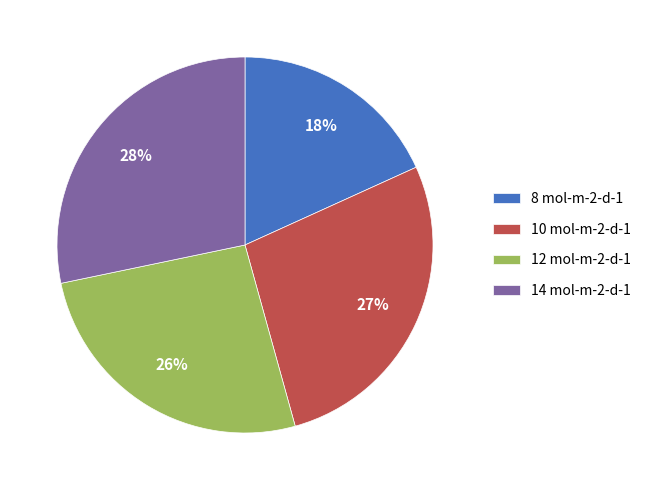

Approximately how many times larger is the value at 8 mol-m-2-d-1 compared to 14 mol-m-2-d-1?

0.6